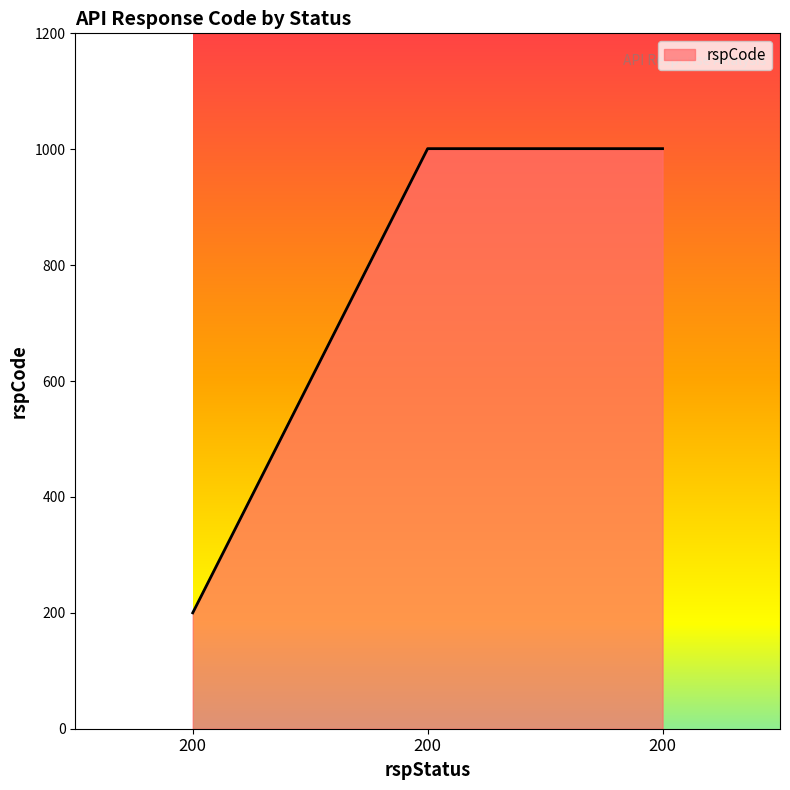

At which label is the value closest to 600?

200